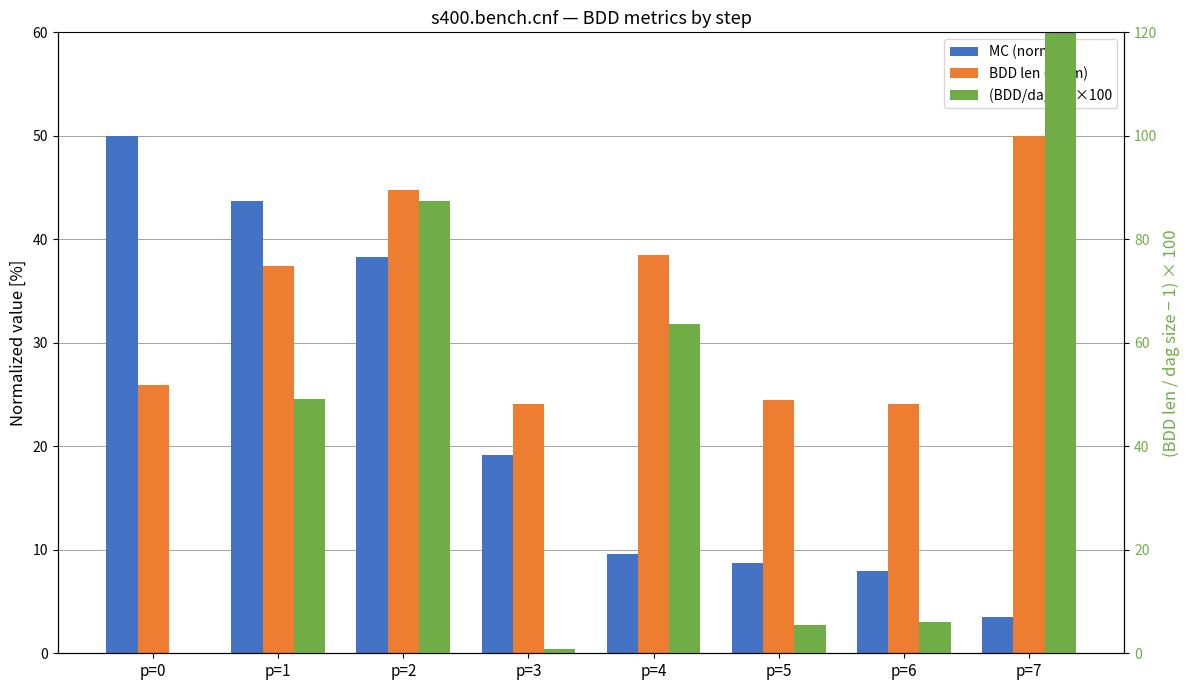

Which series changed the most between p=4 and p=7?

(BDD/dag - 1)×100